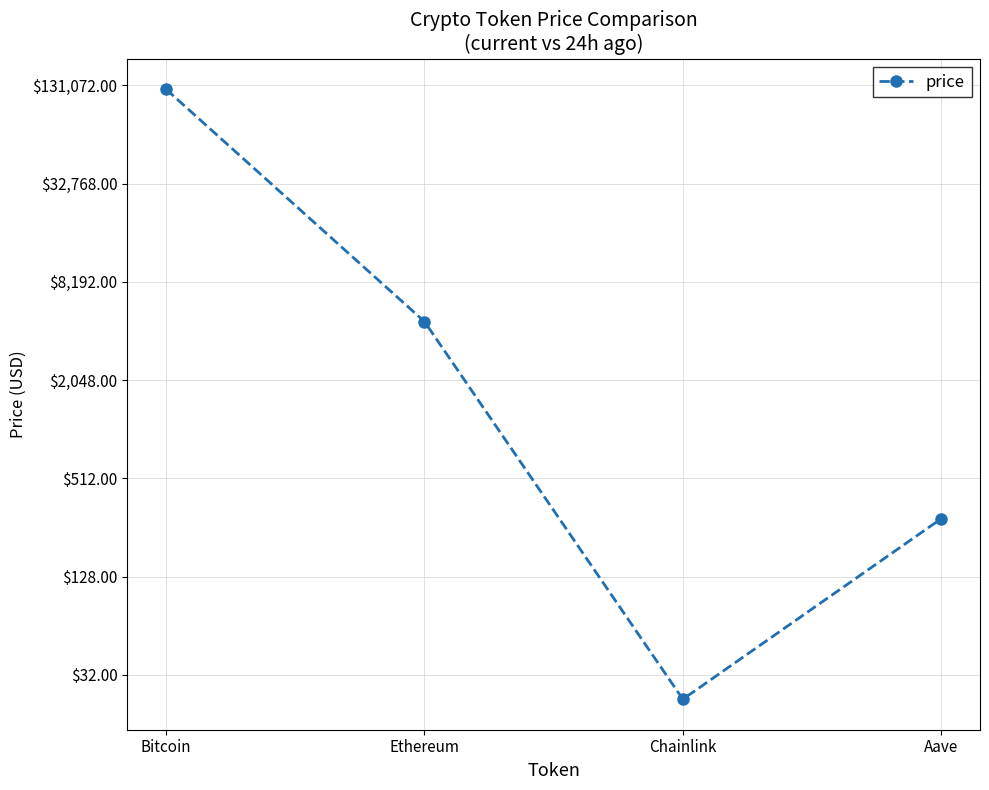

Reading left to right, extract all data points from this chart.

124055.0	4680.9	22.7	290.1